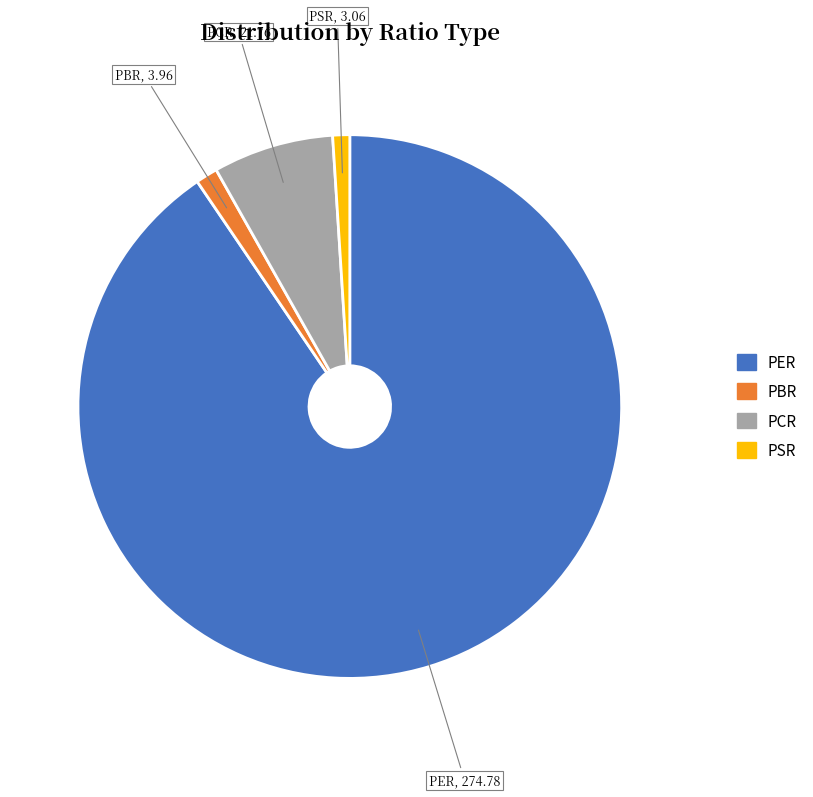

The PCR slice represents 7% of the pie. True or false?

True